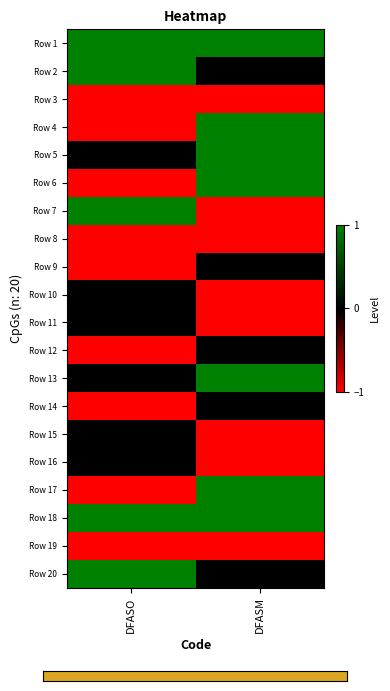

Between DFASO and DFASM, which is larger?

DFASO